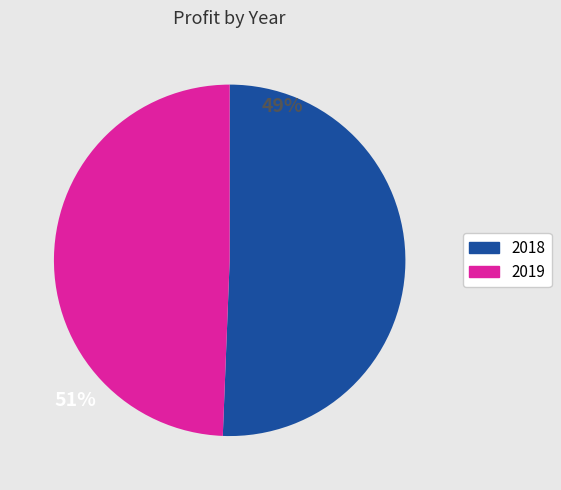

Is there a majority slice in this chart?

Yes